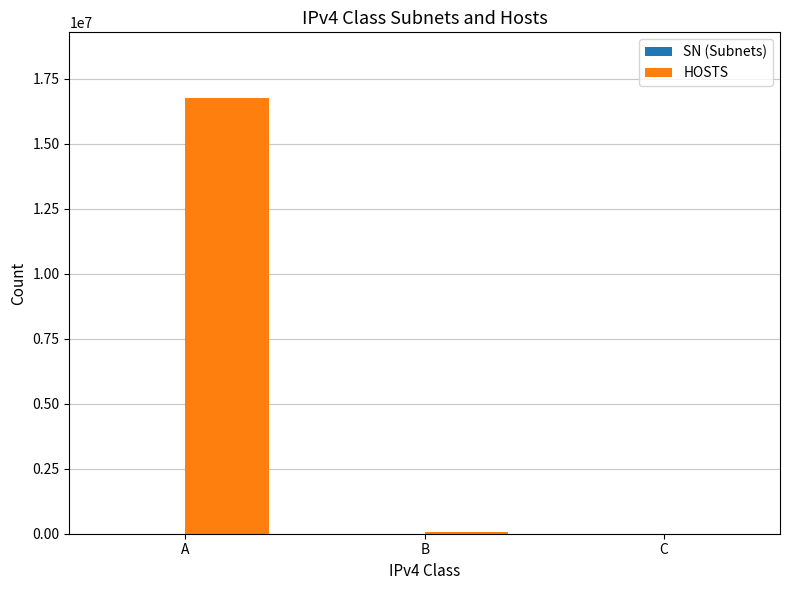

Where is HOSTS nearest to the value 8388734?

B